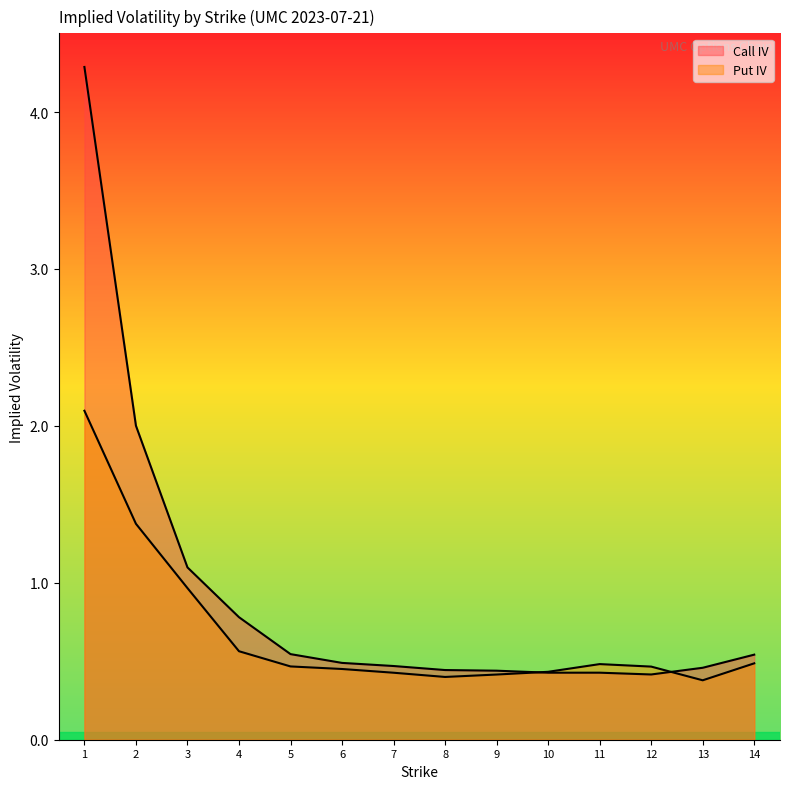

At which category is the sum across all series the highest?

1